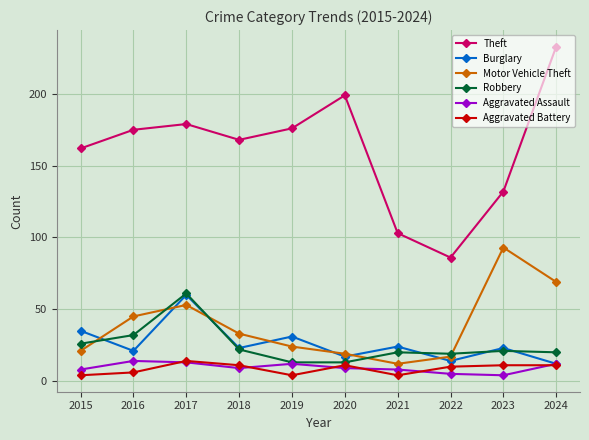

The Robbery series shows 29 at 2024. True or false?

False